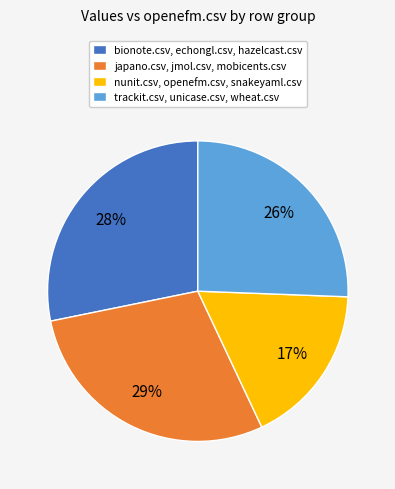

Does trackit.csv, unicase.csv, wheat.csv represent more than half of the total?

No